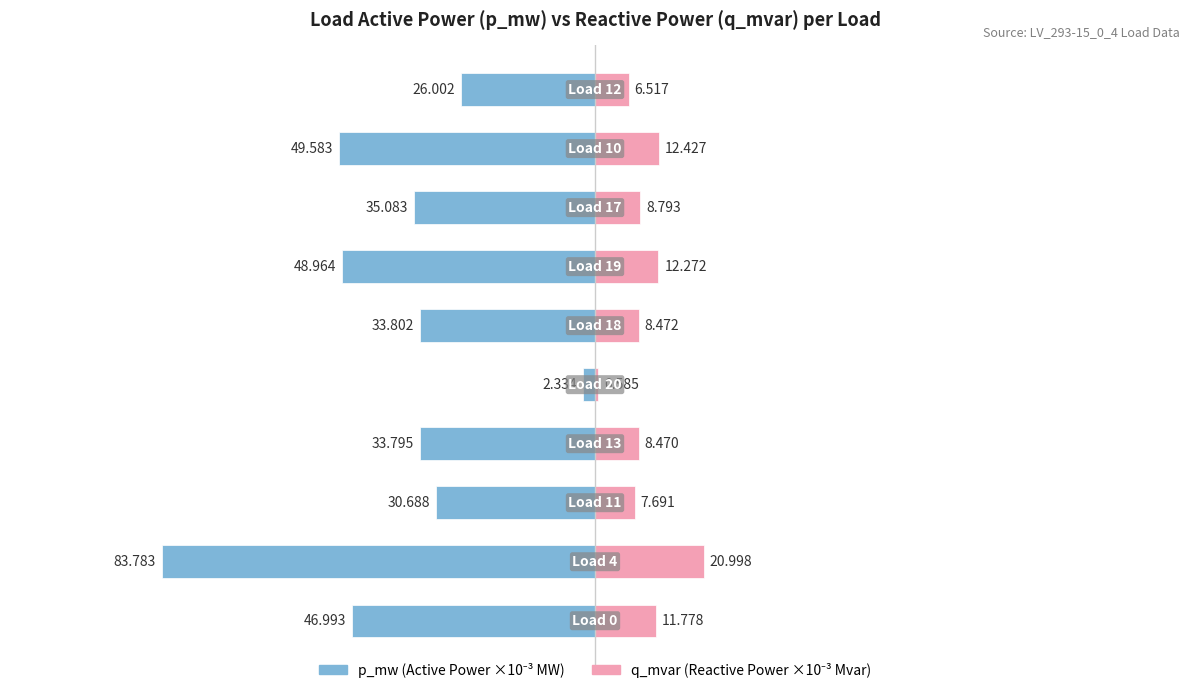

How many data points does each series have?

10